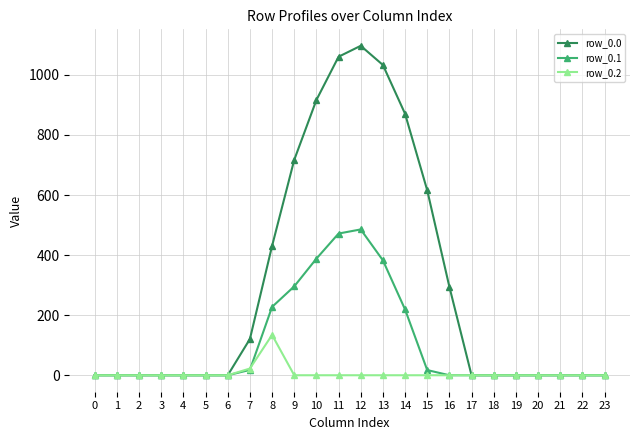

At 13, list the series in order from largest to smallest.

row_0.0, row_0.1, row_0.2